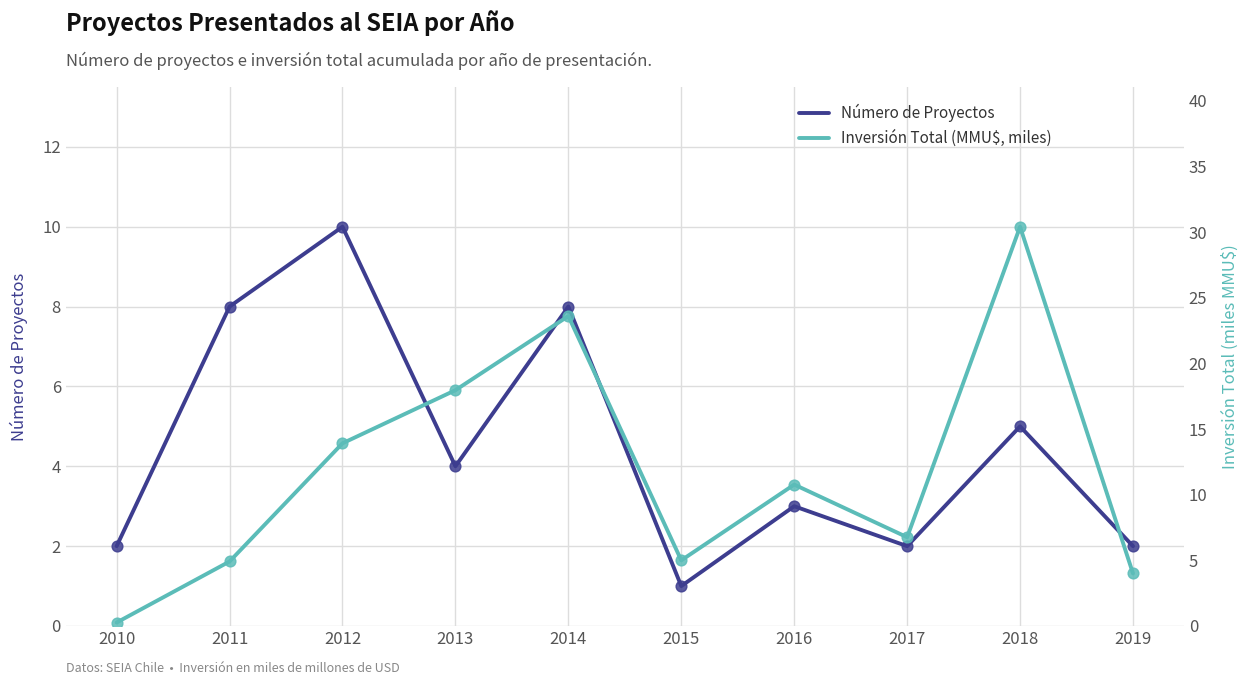

What are all the series names shown in the legend?

Número de Proyectos, Inversión Total (MMU$, miles)